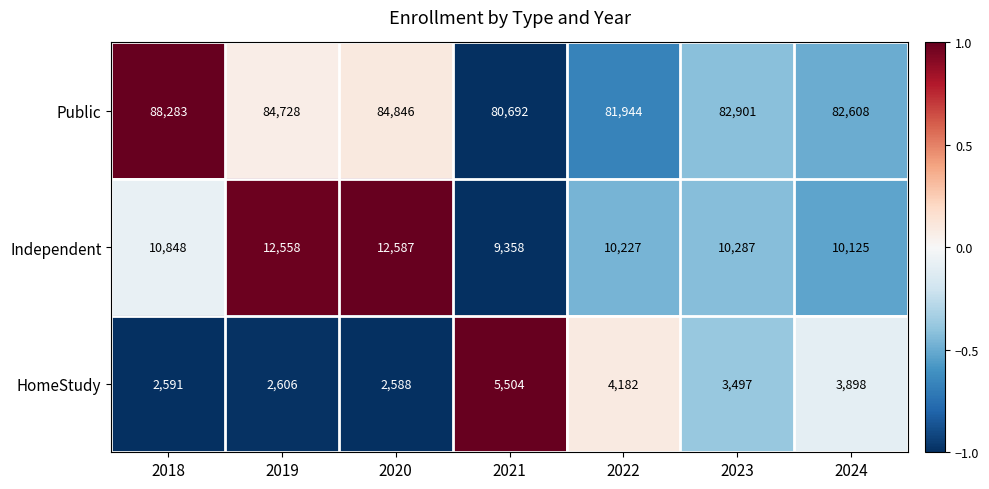

What is the difference between the Independent values at 2018 and 2024?

723